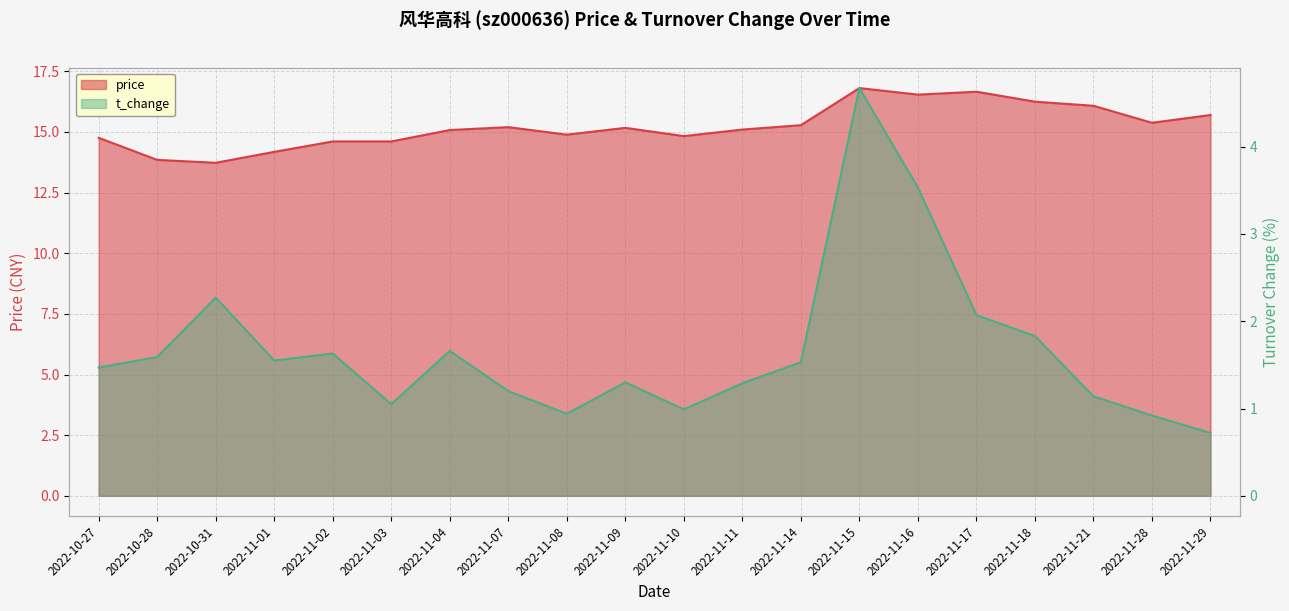

True or false: price has a value of 14.8 at 2022-11-10.

True